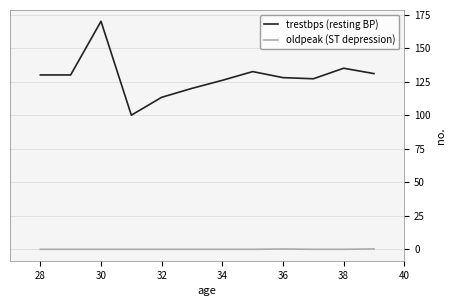

What is the difference between the maximum and minimum values in the trestbps (resting BP) series?

70.0